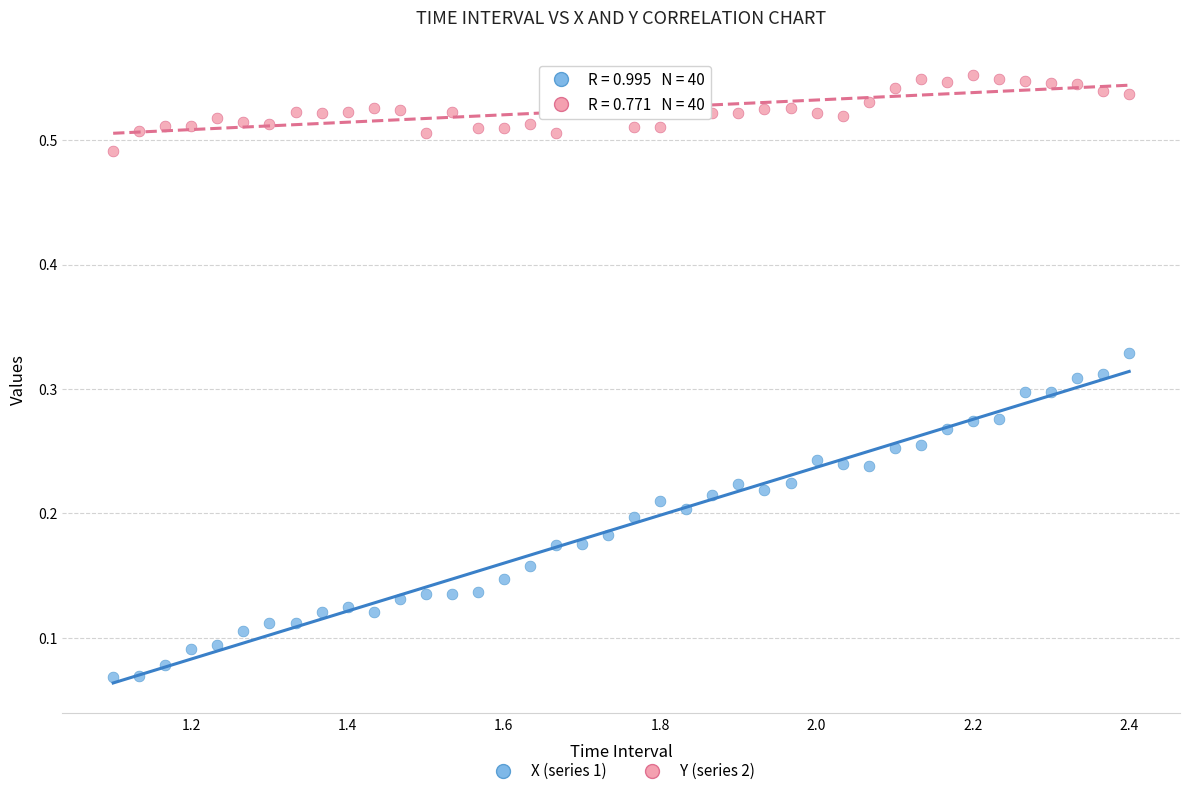

What are all the series names shown in the legend?

X (series 1), Y (series 2)